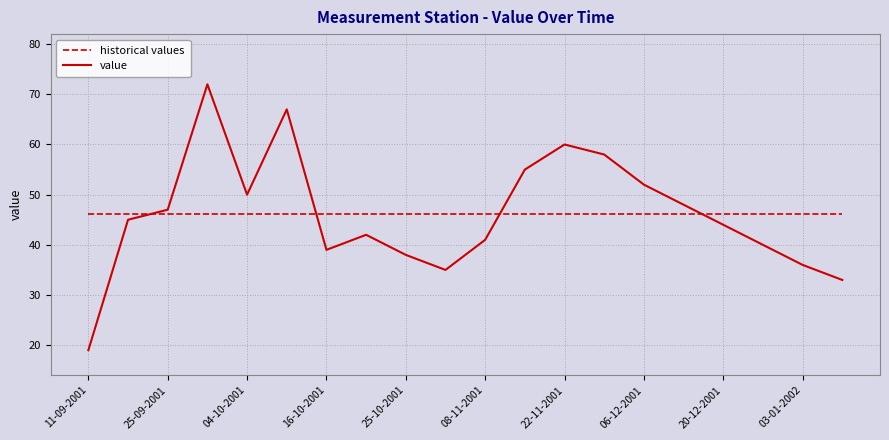

What is the difference between the maximum and minimum values in the value series?

53.0